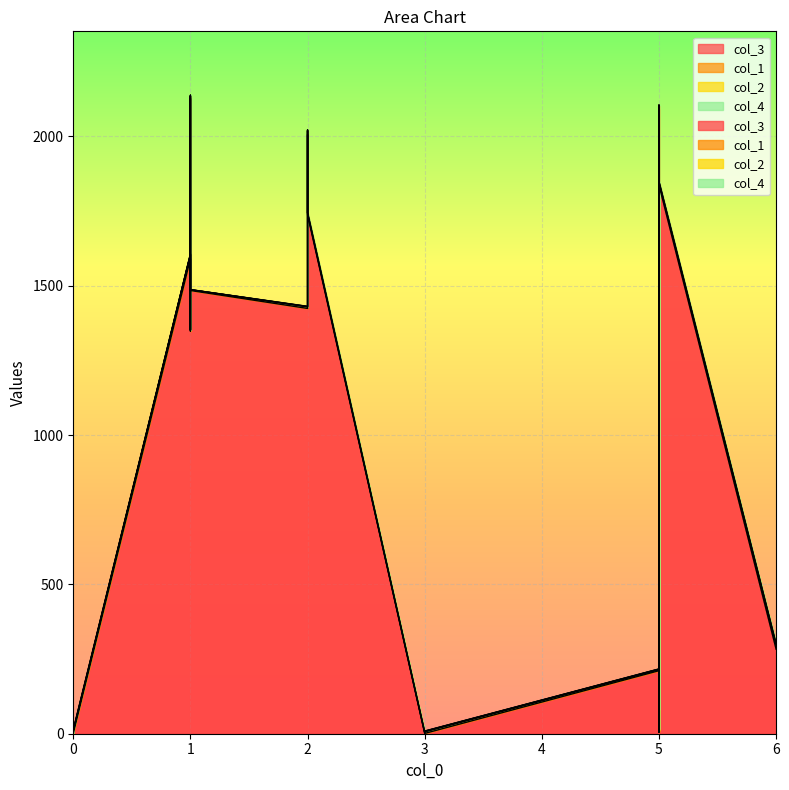

Between 2 and 5, which series saw the biggest shift?

col_3